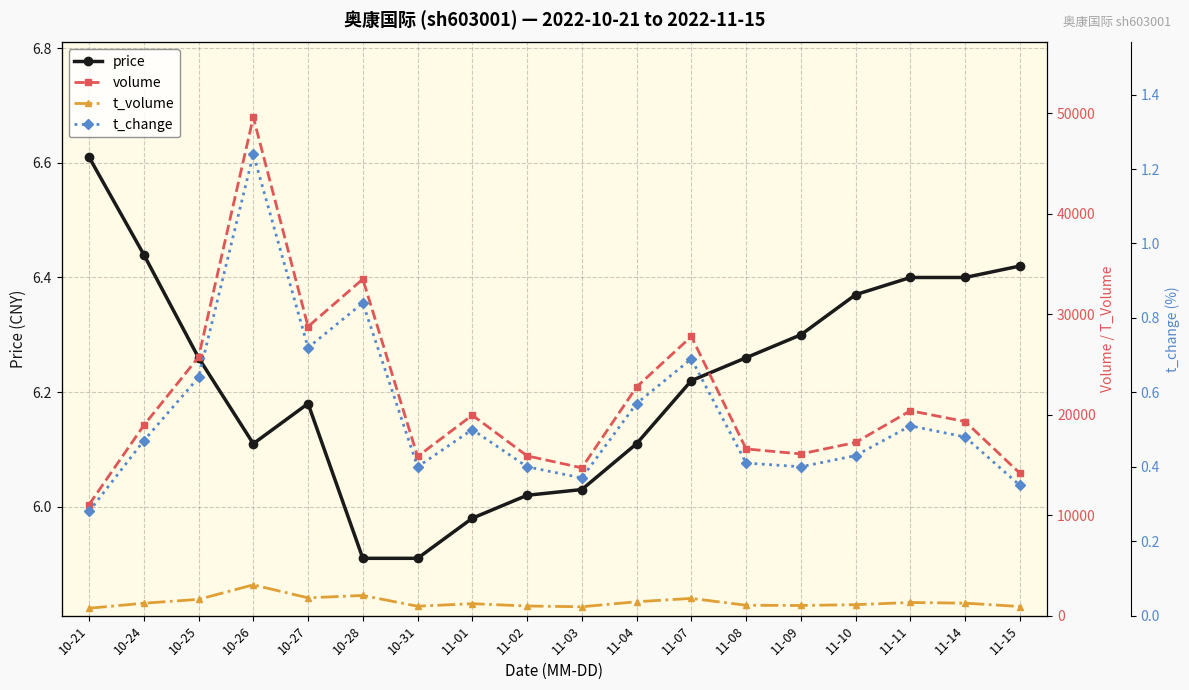

At how many categories does at least one series exceed 4862?

18